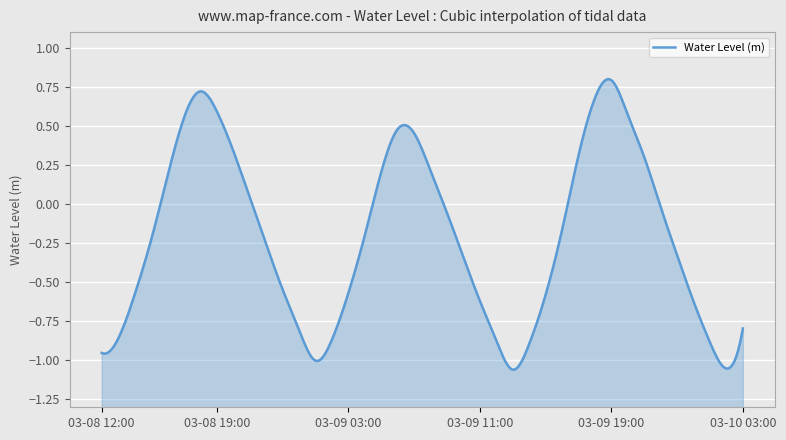

What is the label of the 39th point from the right?

2024-03-08 13:00